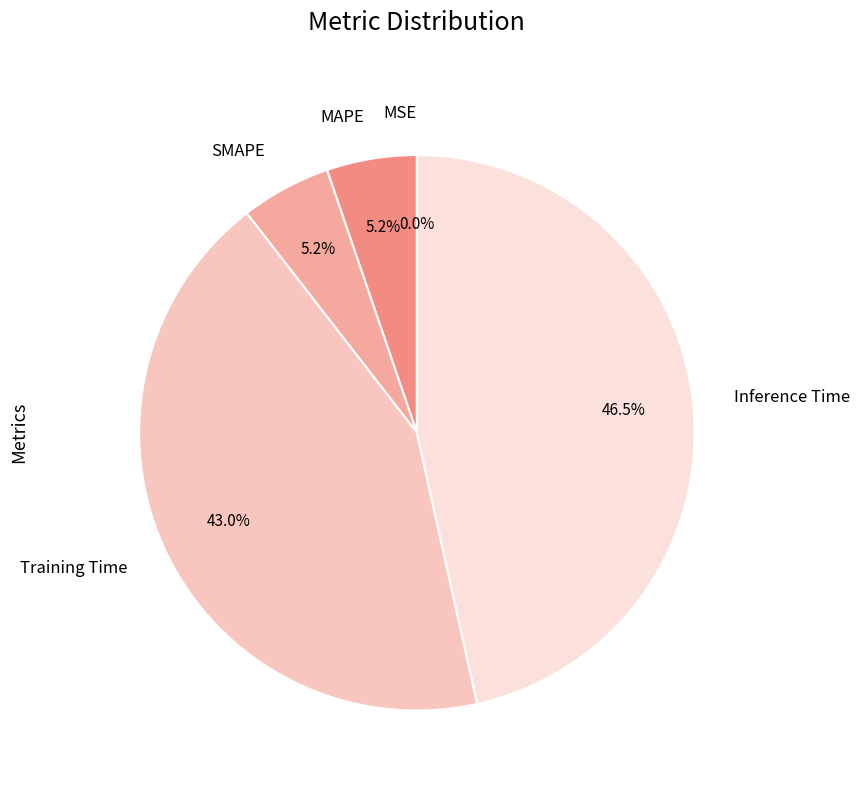

Which has a higher value, SMAPE or Inference Time?

Inference Time